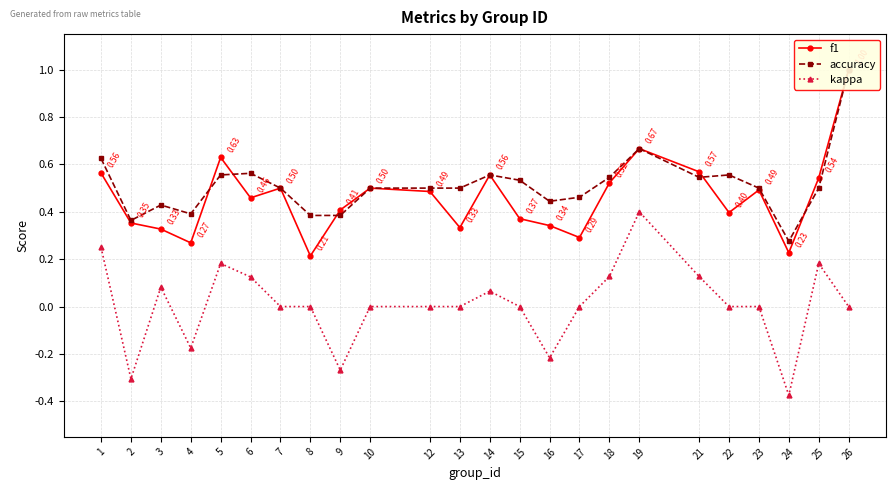

What is the difference between the highest and lowest values at 13?

0.5